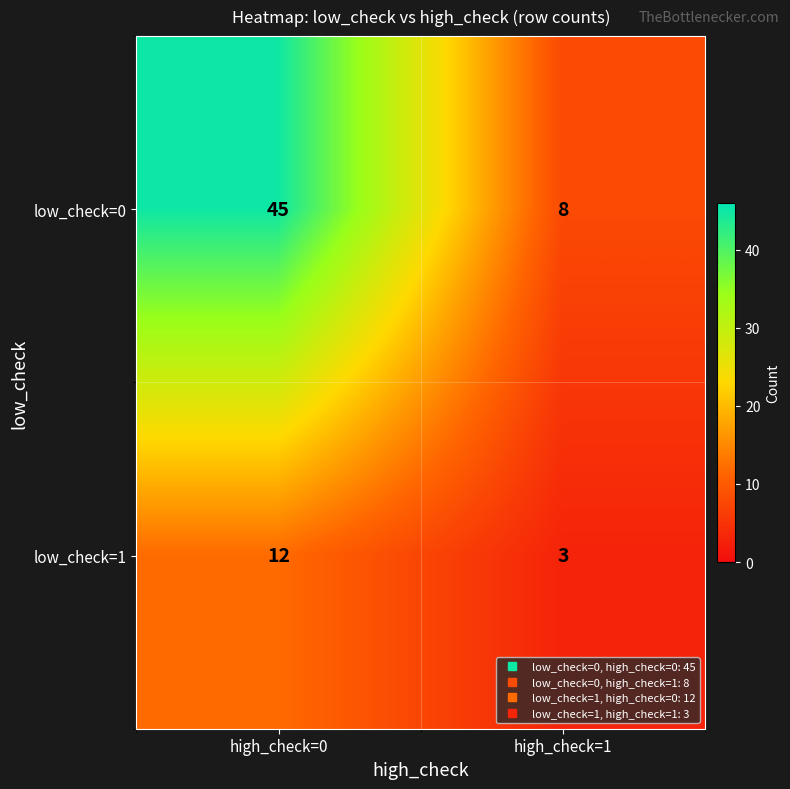

Reading right to left, transcribe all the data shown in this chart.

low_check=0: 8	45
low_check=1: 3	12